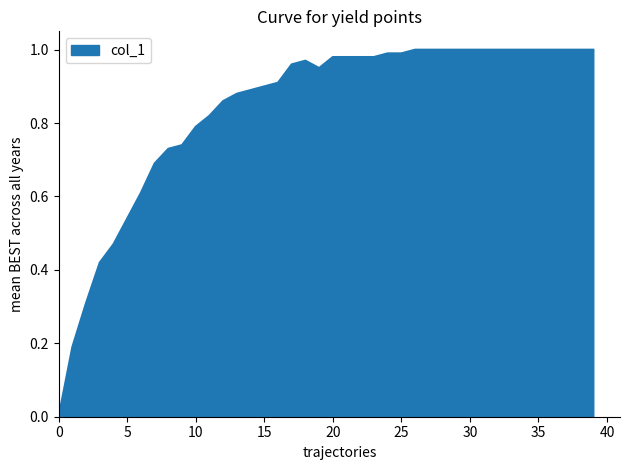

How many interior local valleys (lower than both neighbors) does the data have?

1